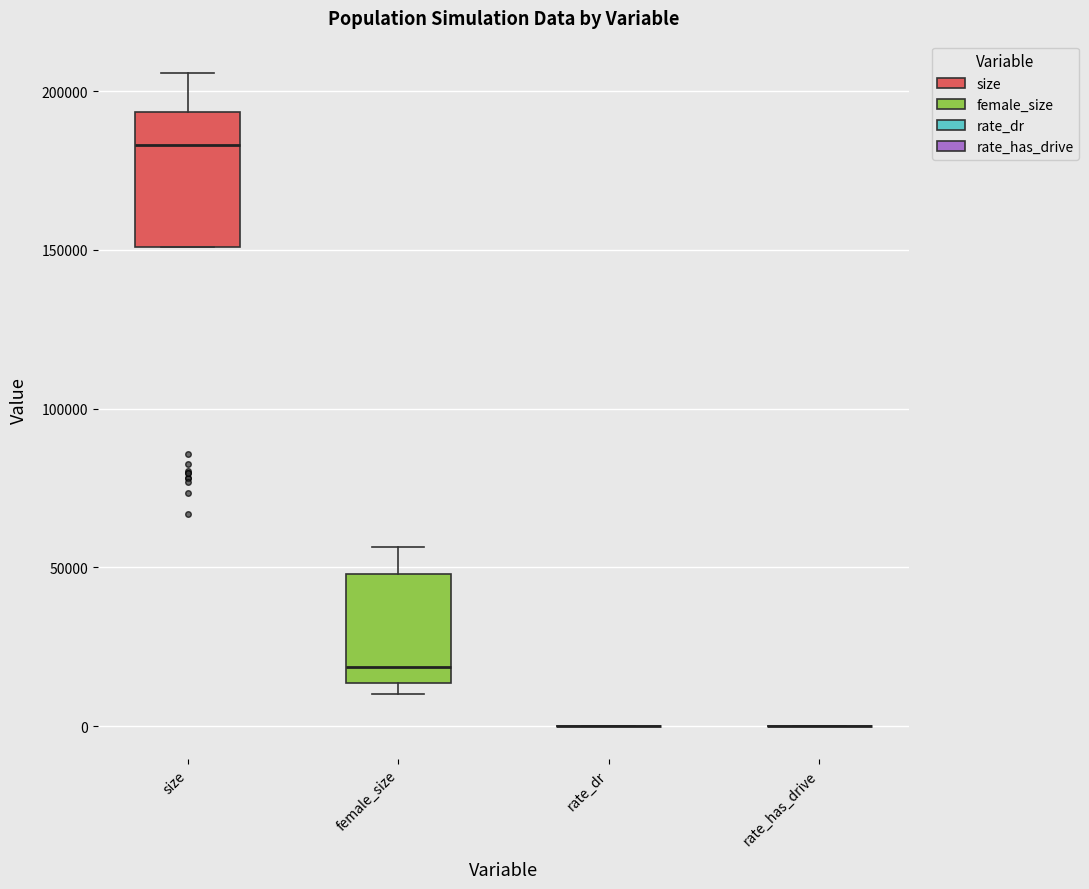

Reading left to right, read every box against the y-axis: the position of its median line, the range the box covers, and the ends of its whiskers. The values are not printed on the chart, so give them approximately, as read against the axis.

size: median 185000, box 150000 to 195000, whiskers 150000 to 205000
female_size: median 20000, box 15000 to 50000, whiskers 10000 to 55000
rate_dr: box collapsed to a line at 0, whiskers 0 to 0
rate_has_drive: box collapsed to a line at 0, whiskers 0 to 0